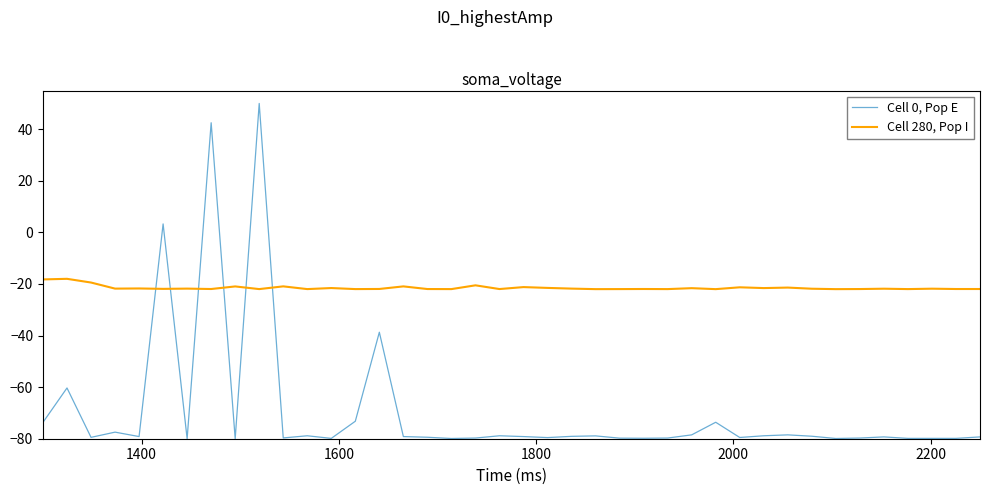

Is this an area chart (filled region under the line)?

No